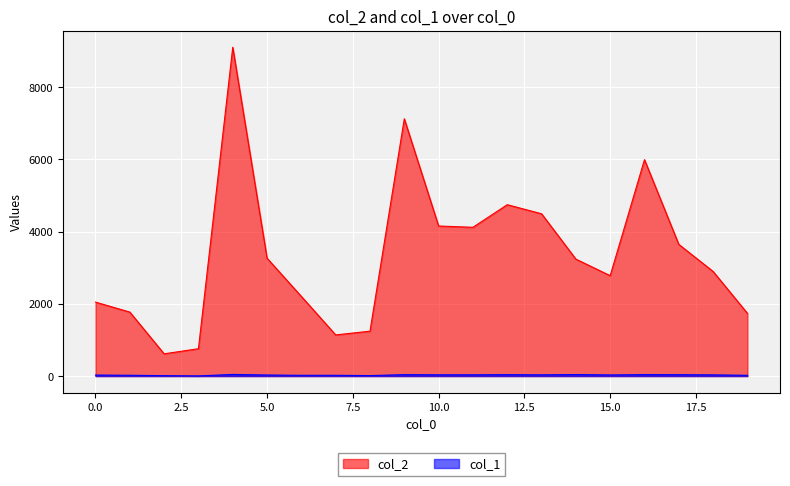

Reading right to left, transcribe all the data shown in this chart.

col_2: 19=1738	18=2897	17=3647	16=5993	15=2780	14=3239	13=4495	12=4746	11=4120	10=4156	9=7125	8=1243	7=1140	6=2205	5=3264	4=9106	3=758	2=616	1=1772	0=2048
col_1: 19=21	18=33	17=38	16=40	15=31	14=42	13=34	12=39	11=35	10=35	9=39	8=13	7=21	6=21	5=29	4=45	3=4	2=11	1=22	0=28